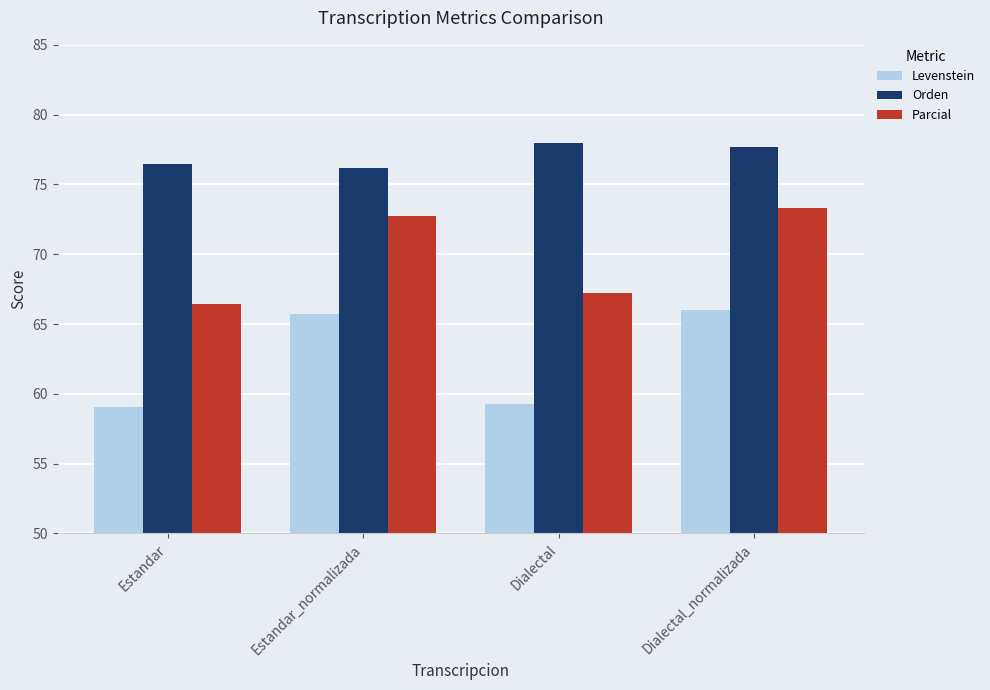

Is the value of Orden at Dialectal_normalizada greater than the value of Parcial at Dialectal_normalizada?

Yes